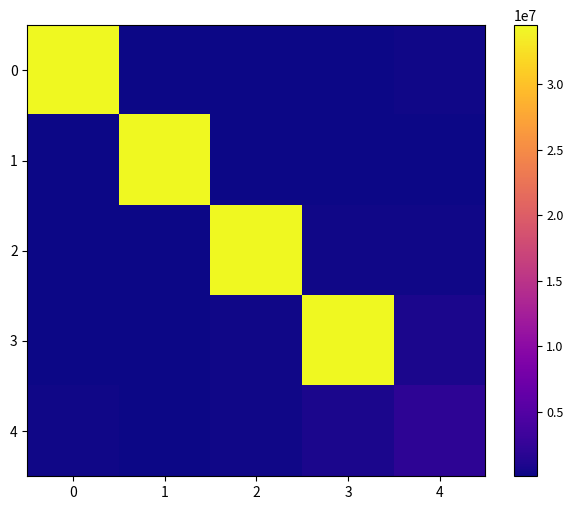

Reading right to left, list all the values displayed in this chart.

0: 4=322998	3=129780	2=112132	1=145416	0=34483848
1: 4=92232	3=112132	2=129780	1=34483848	0=145416
2: 4=239700	3=322998	2=34483848	1=129780	0=112132
3: 4=848540	3=34483848	2=322998	1=112132	0=129780
4: 4=2064504	3=848540	2=239700	1=92232	0=322998